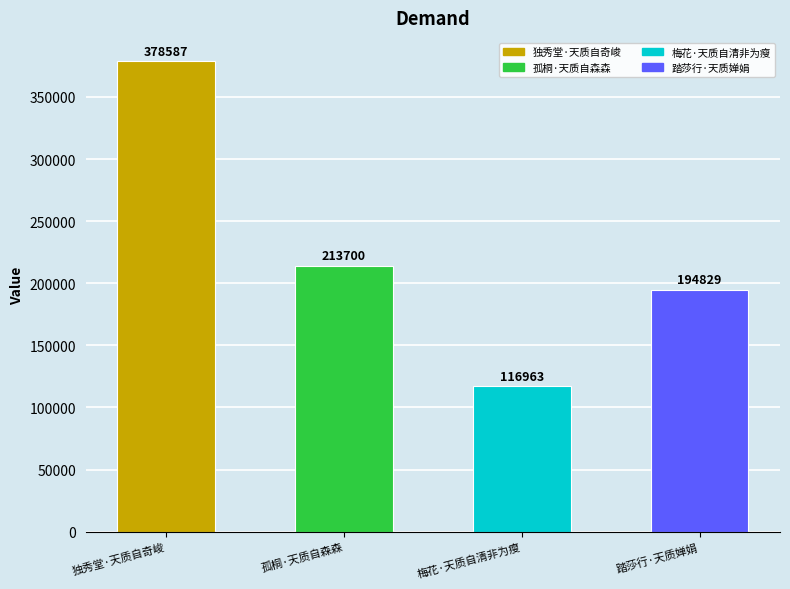

Read the value at 梅花·天质自清非为瘦.

116963